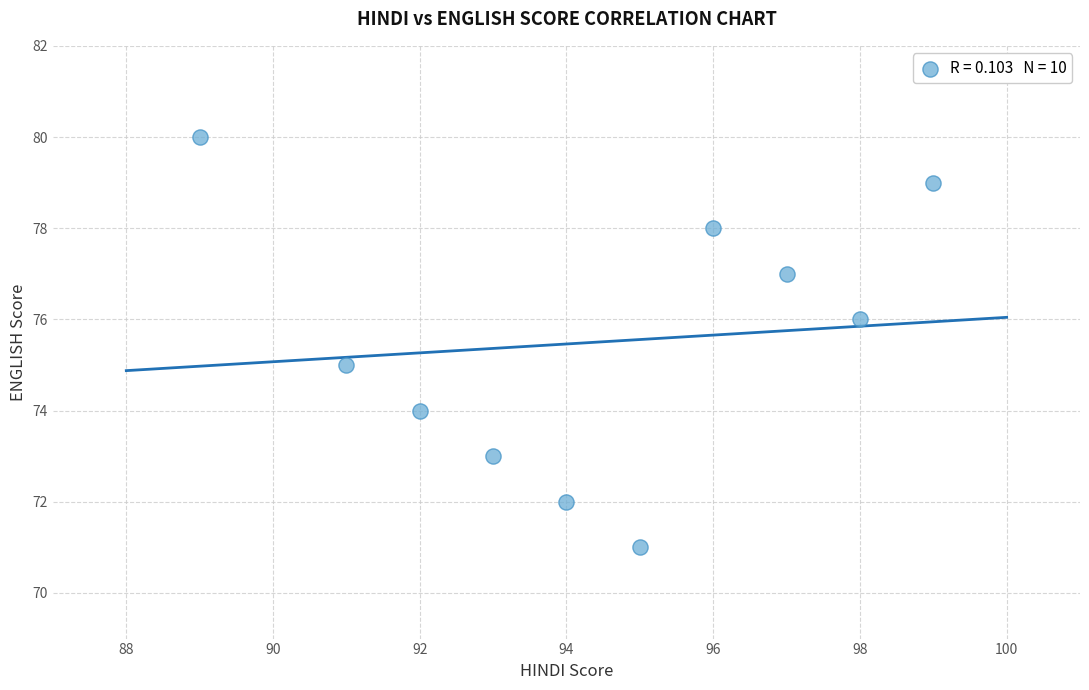

What is the range of Y values (max minus min)?

9